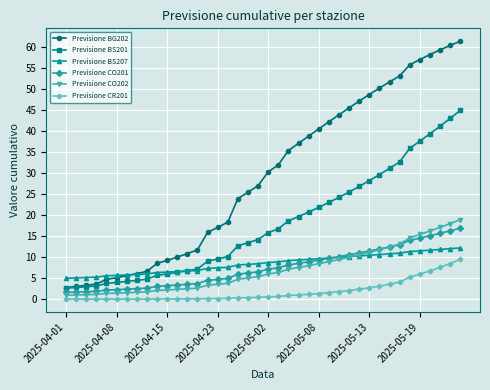

Count the number of data series in this chart.

6